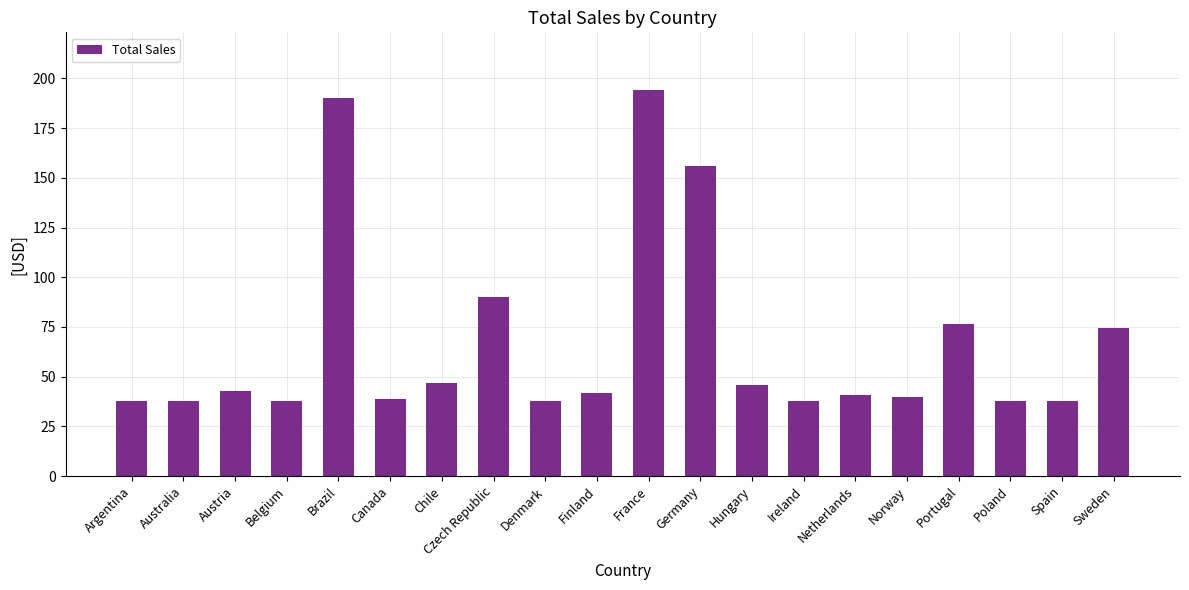

At which label is the value closest to 115?

Czech Republic